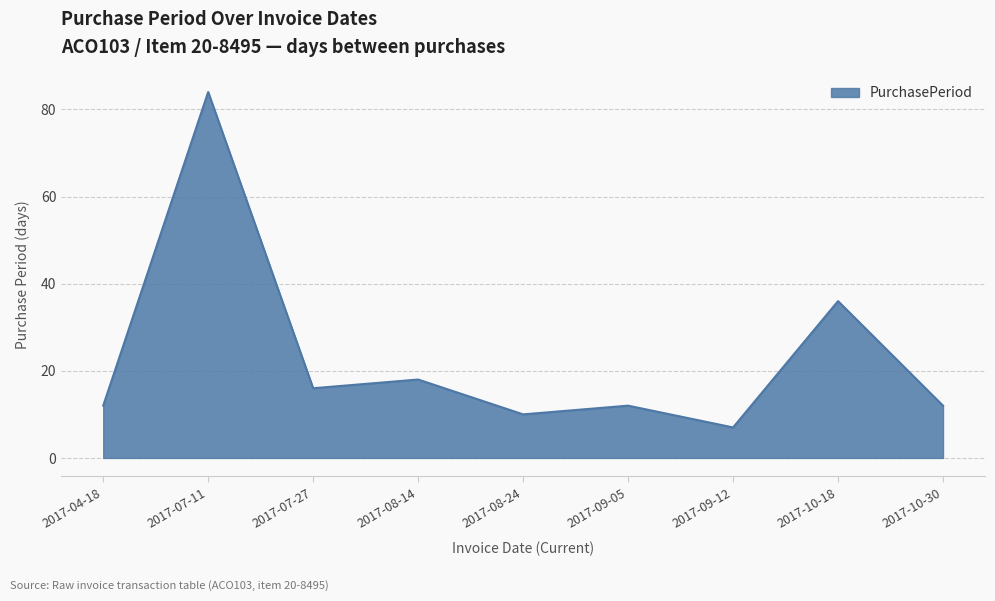

Does the chart have visible grid lines?

Yes